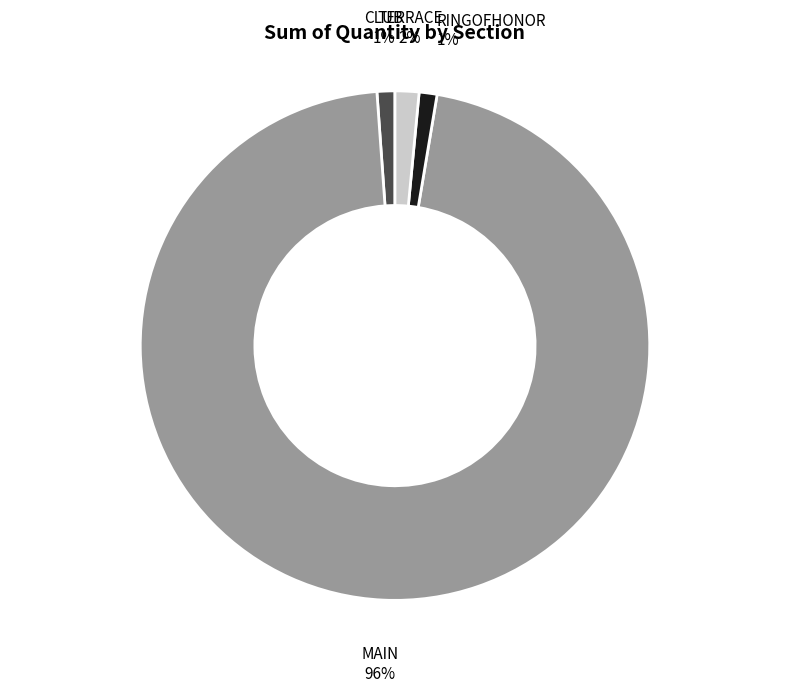

How many slices are in this pie chart?

4